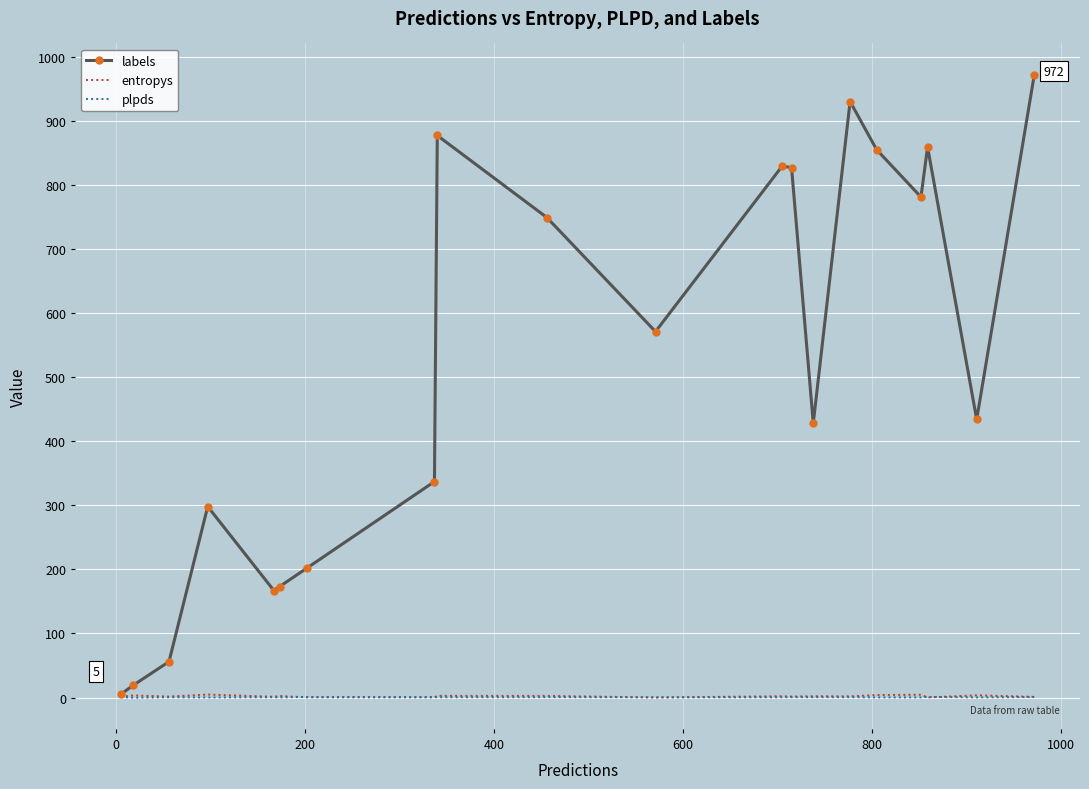

In entropys, how many points are lower than both neighbors (excluding endpoints)?

7